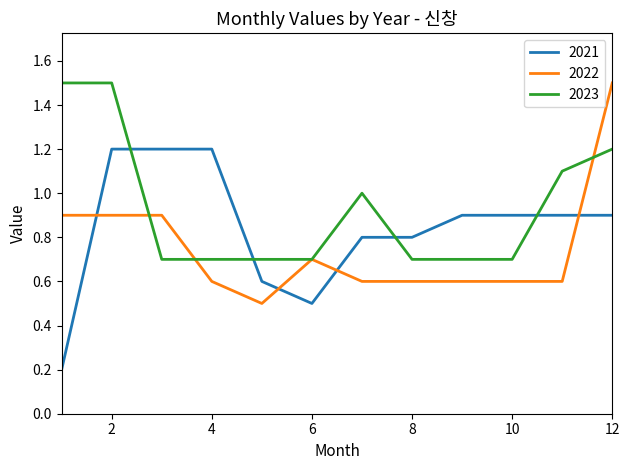

Count the 2023 values in the range 0 to 1.

8